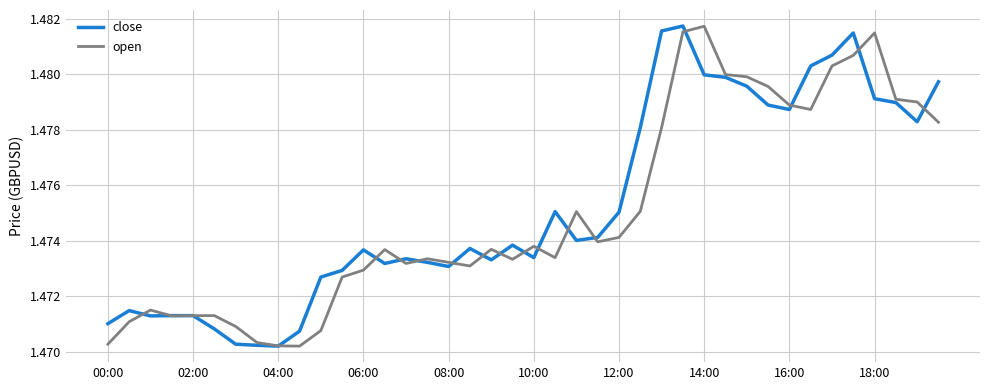

Count the number of categories in the chart.

40